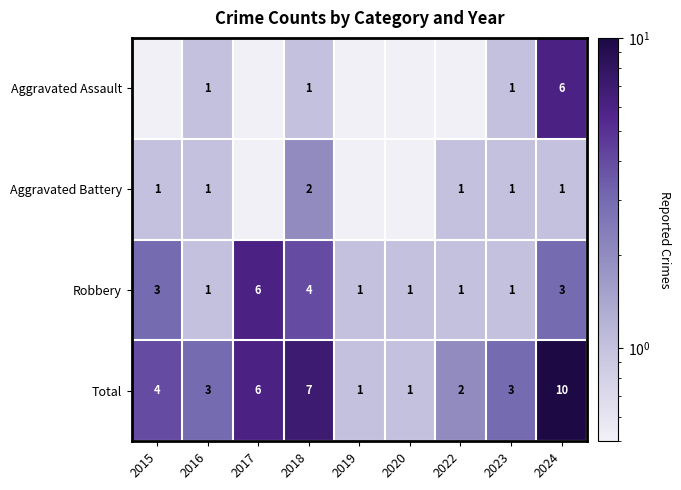

Is it true that Robbery equals 1.6 at 2020?

False